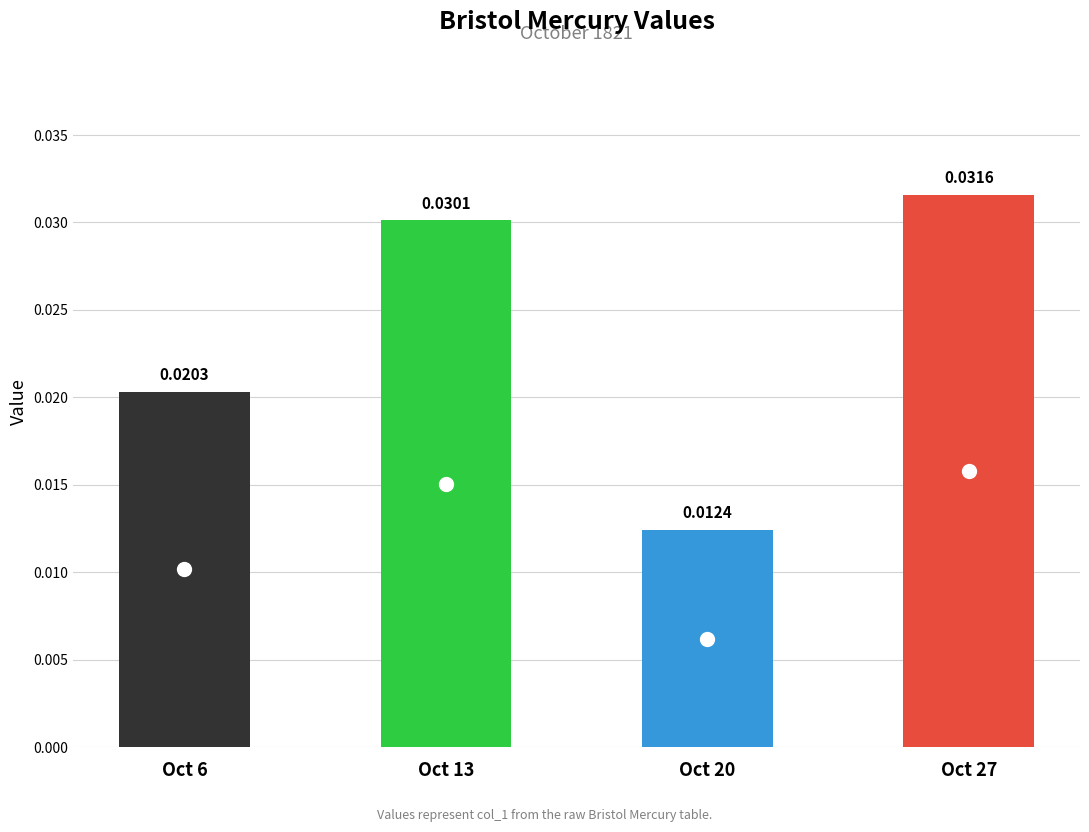

How many bars are there in total?

4